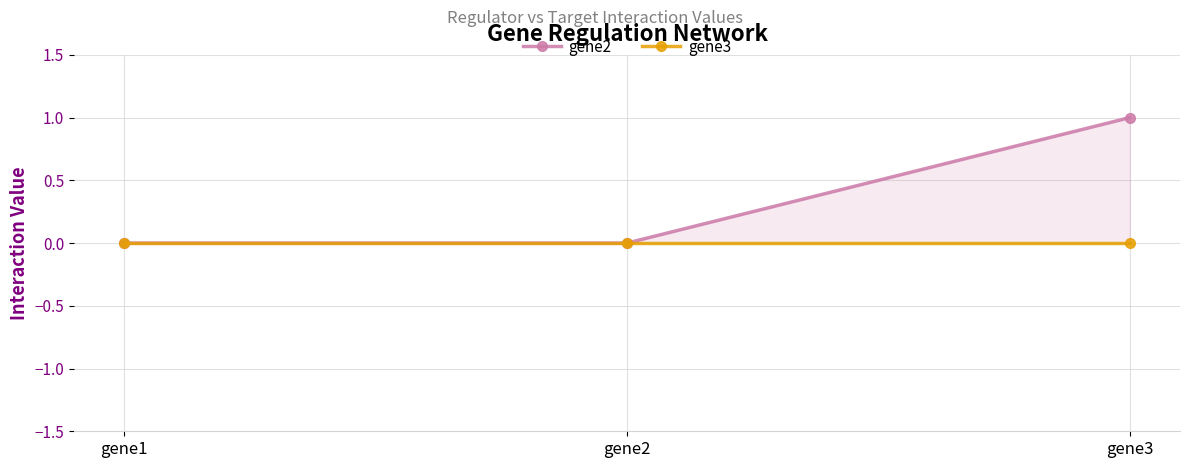

At which label does gene2 reach its minimum?

gene1